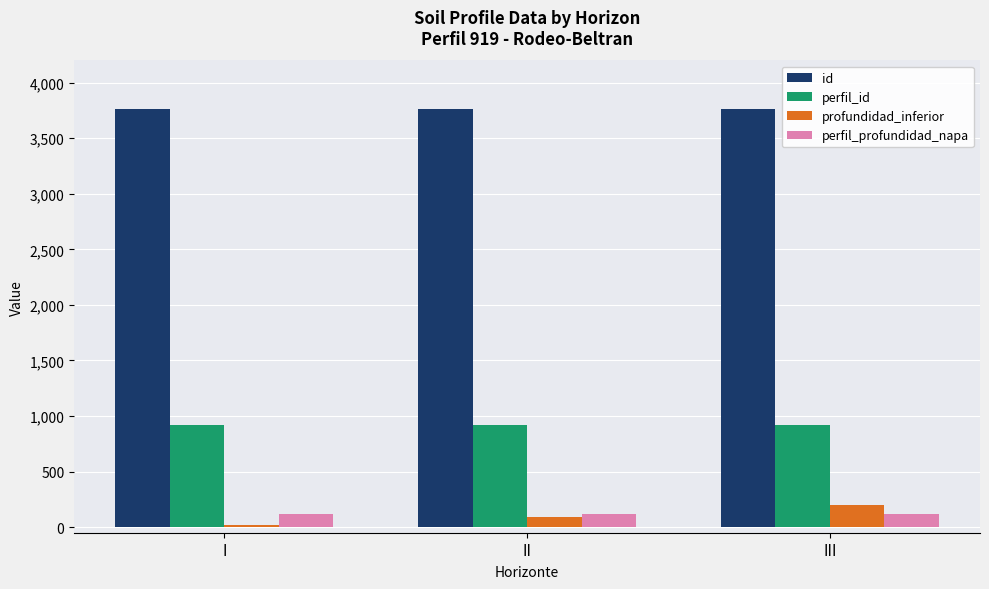

How many groups of bars are there?

3